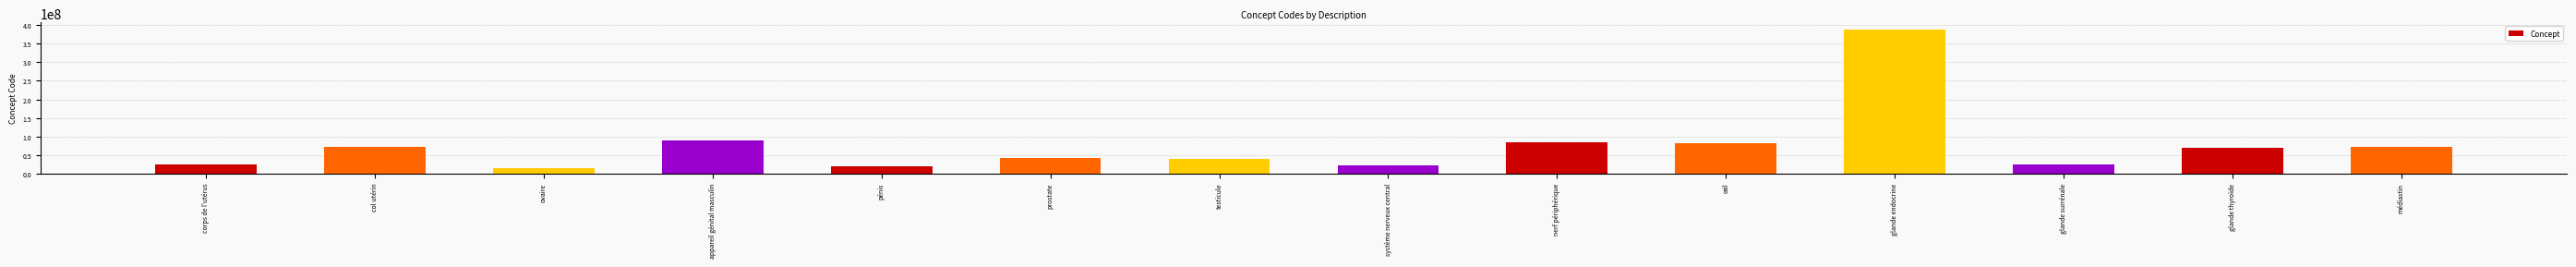

Is it true that the value at système nerveux central is 34340952?

False